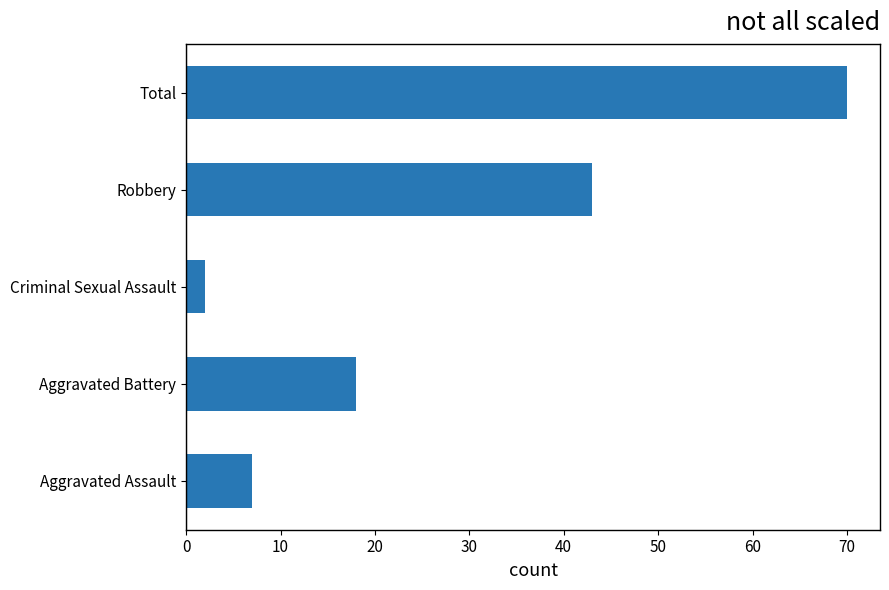

The chart shows a value of 25 at Aggravated Battery. True or false?

False